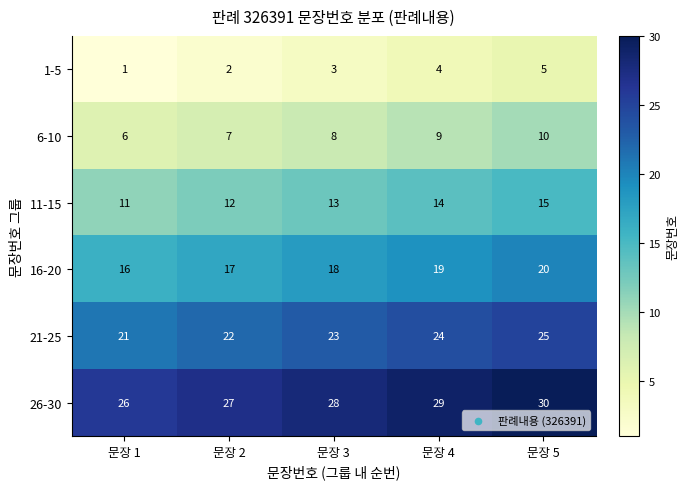

At 문장 3, list the series in order from largest to smallest.

26-30, 21-25, 16-20, 11-15, 6-10, 1-5